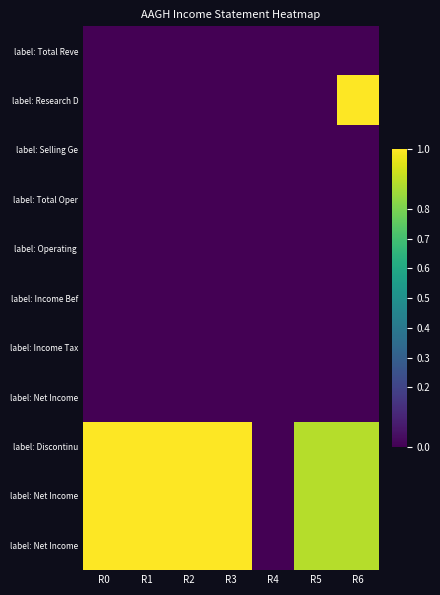

What is the difference between the highest and lowest values at R3?

1.0